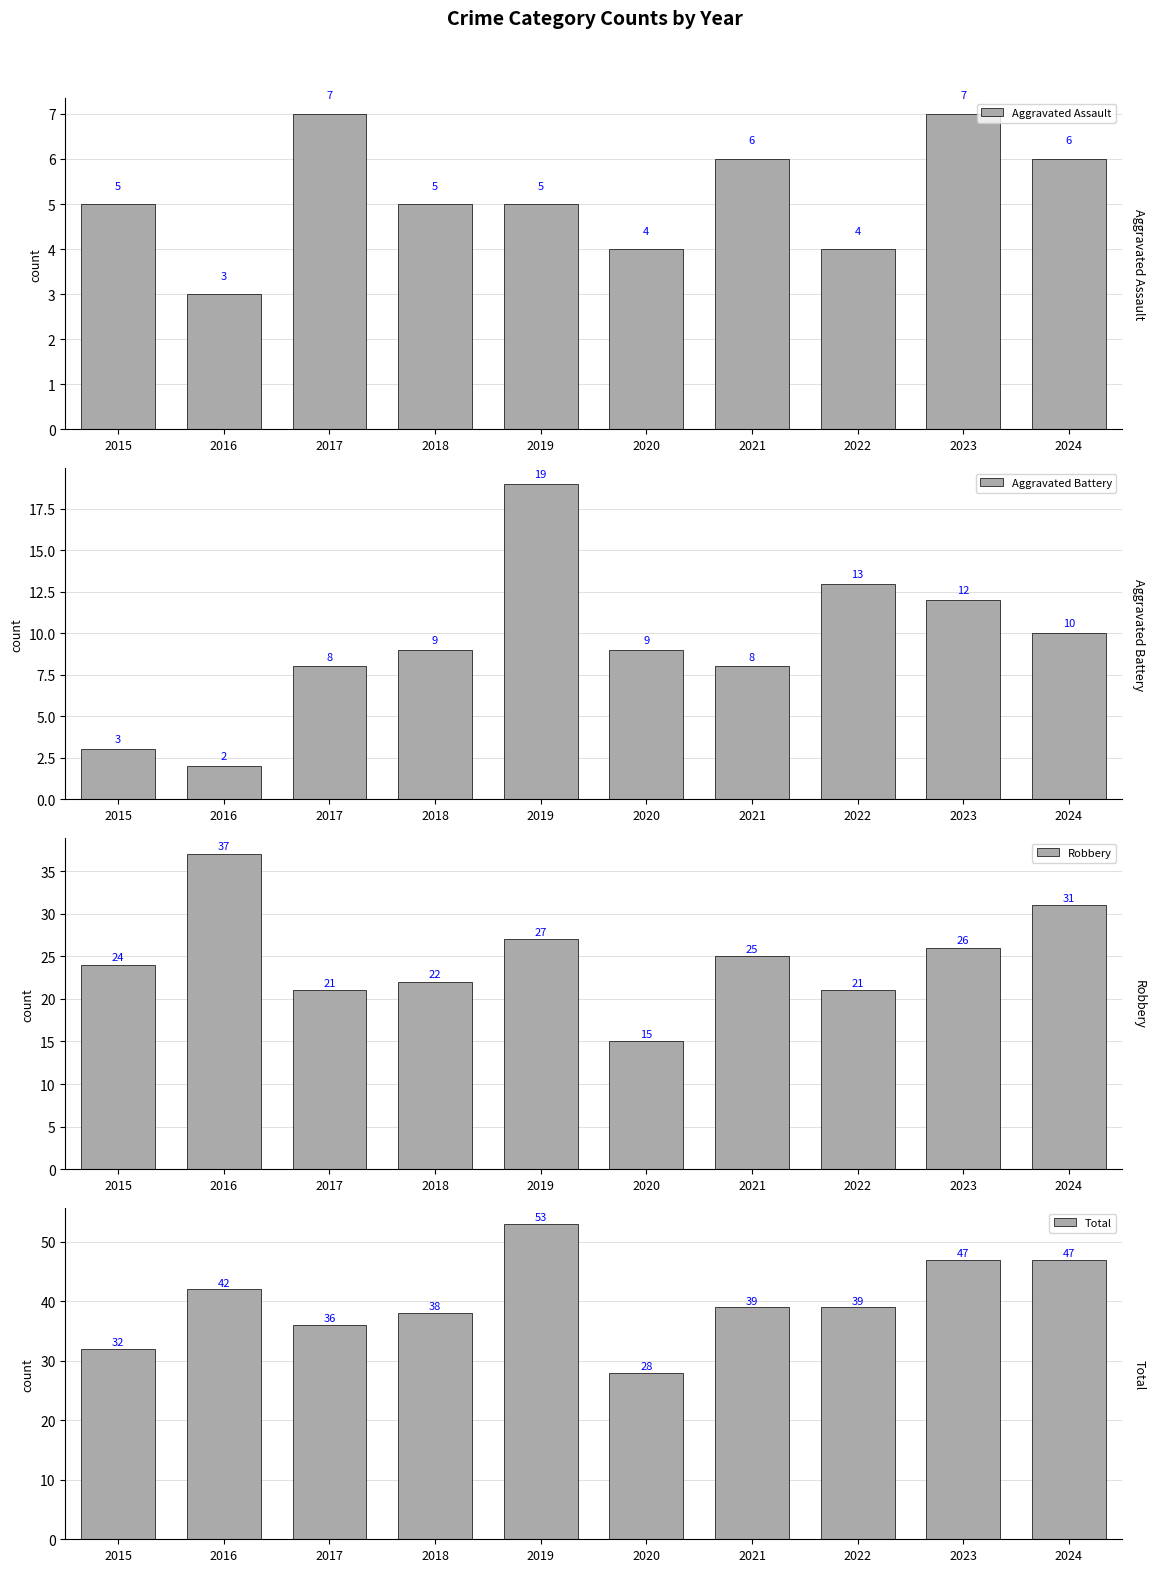

Which series changed the most between 2017 and 2023?

Total